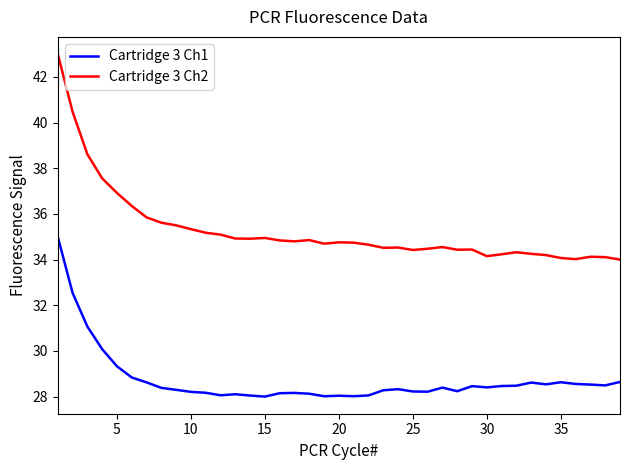

Which series has the largest range (max minus min)?

Cartridge 3 Ch2